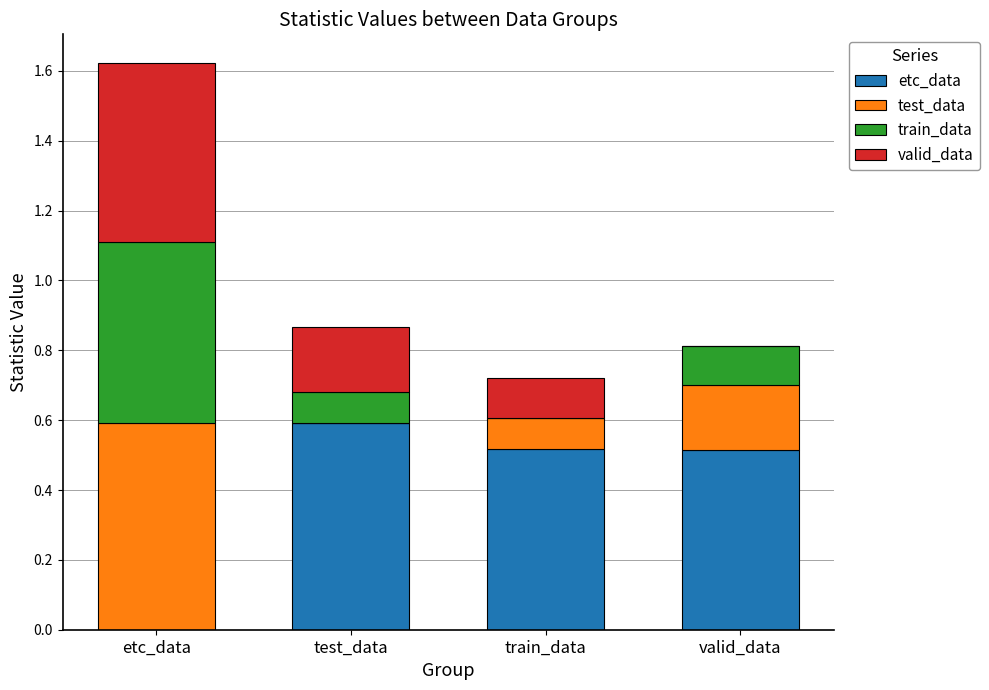

Which category has the highest value in the etc_data series?

test_data